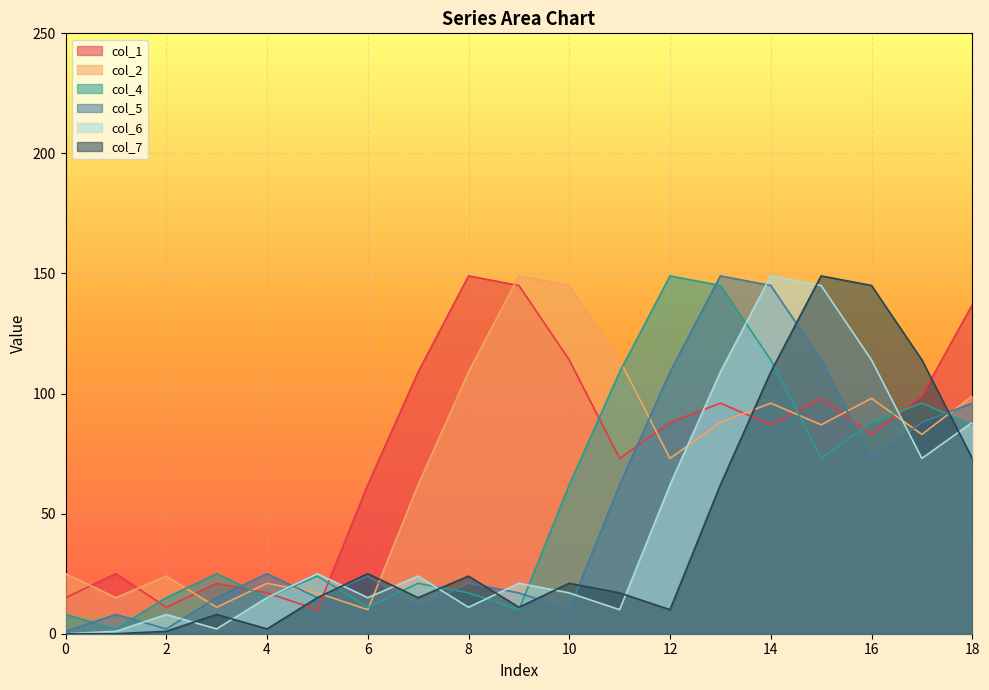

True or false: col_7 and col_5 cross at least once.

True